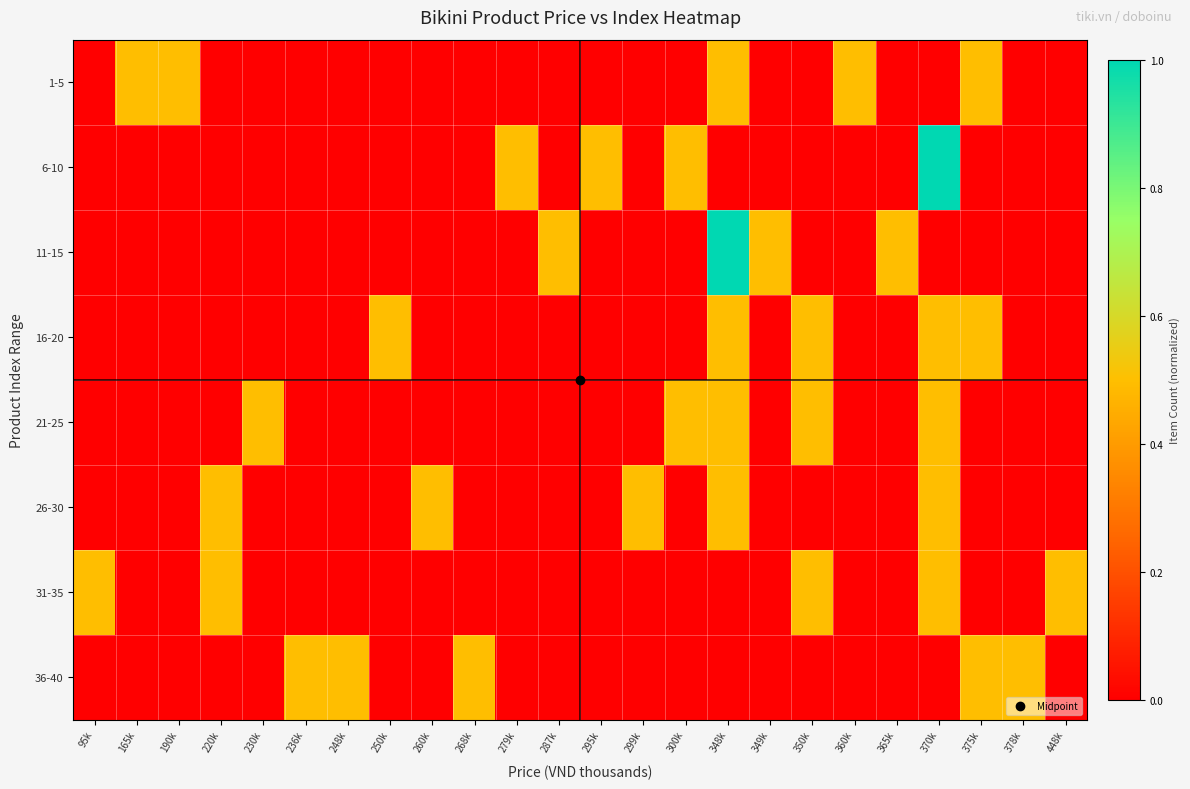

What is the difference between the highest and lowest values at 350k?

0.5